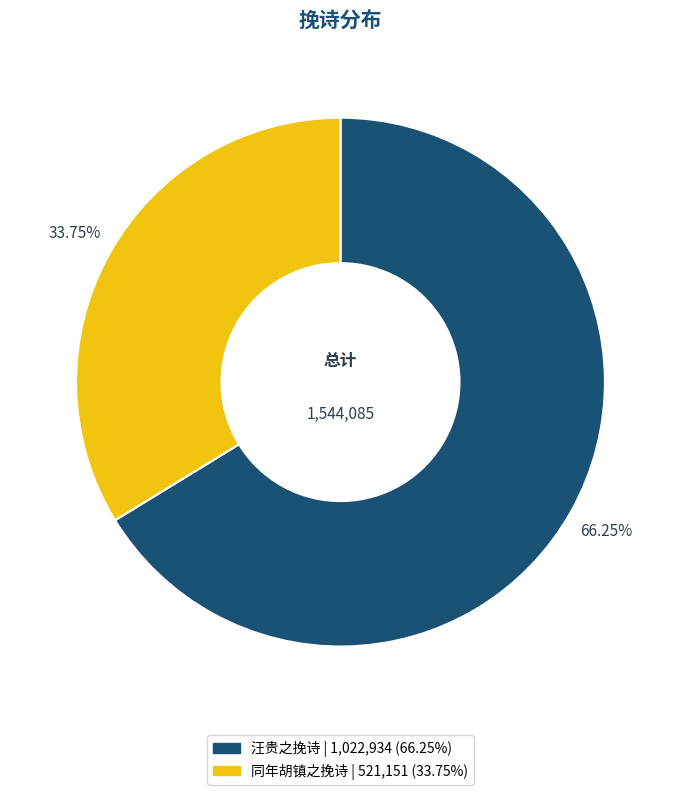

Is there any slice that represents more than half of the pie?

Yes